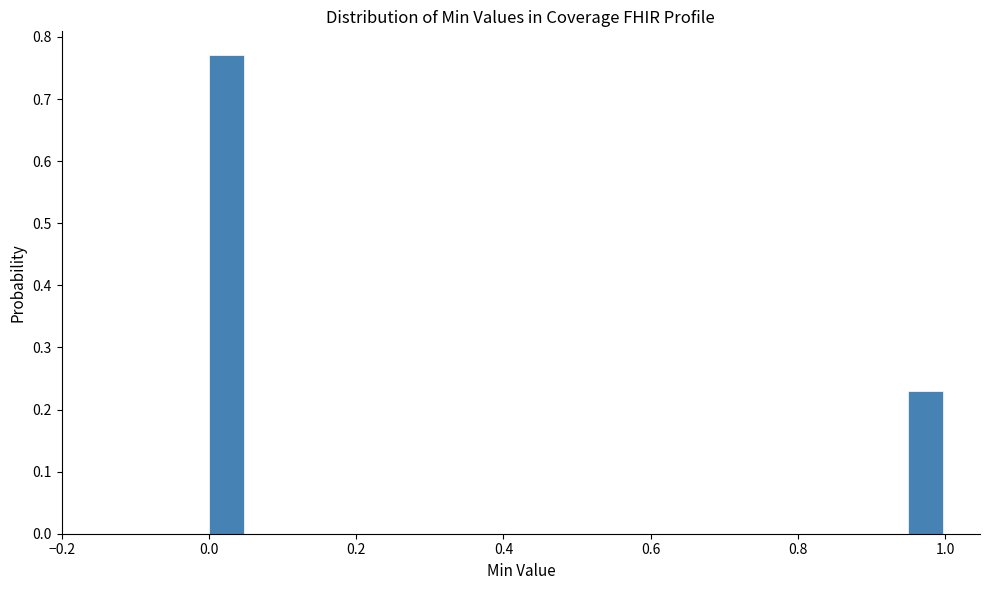

Around what value on the x-axis is the tallest bar? Give the approximate position of its centre, as read against the axis.

0.02